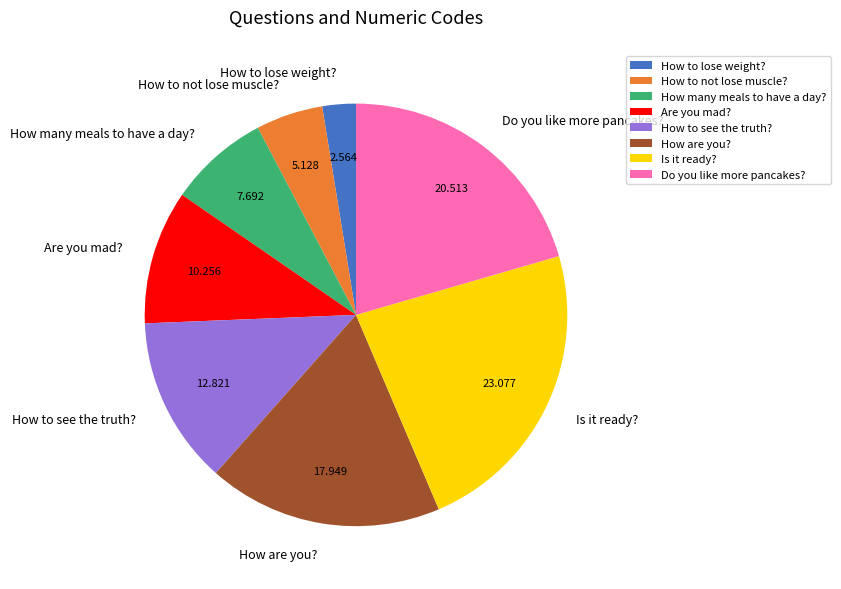

Between Do you like more pancakes? and Are you mad?, which is larger?

Do you like more pancakes?